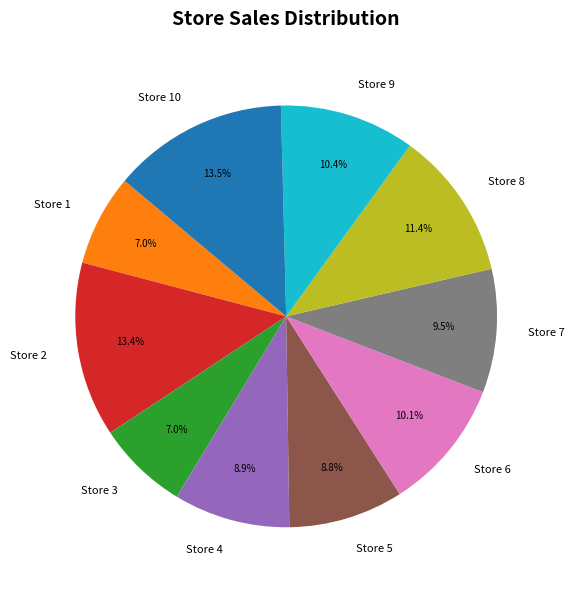

Do Store 4 and Store 7 together represent more than half of the pie?

No